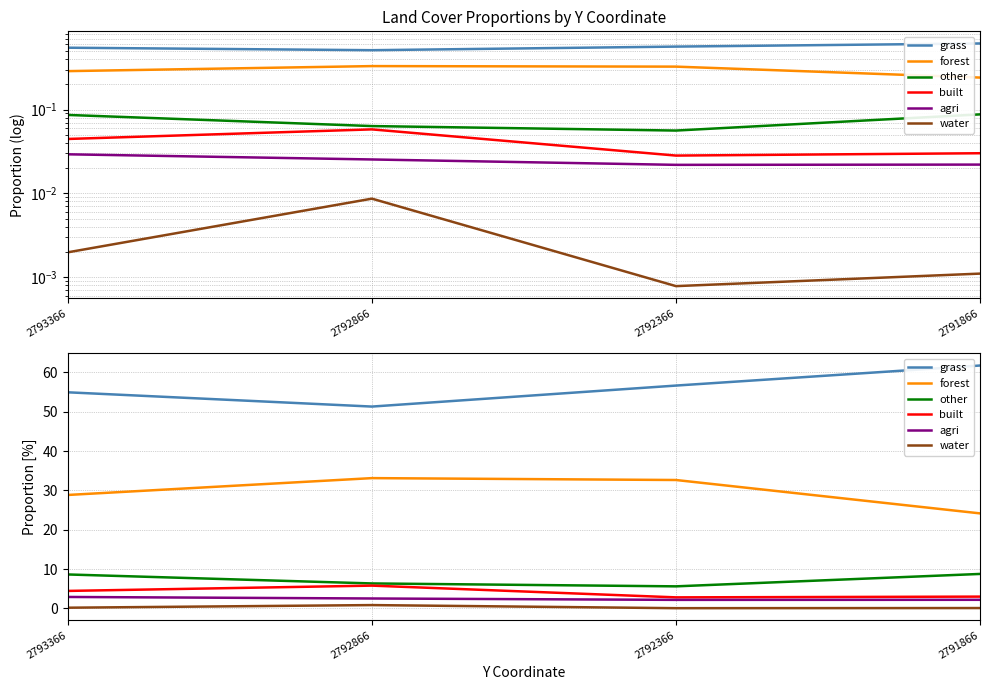

Read the grass value at 2791866.

61.7